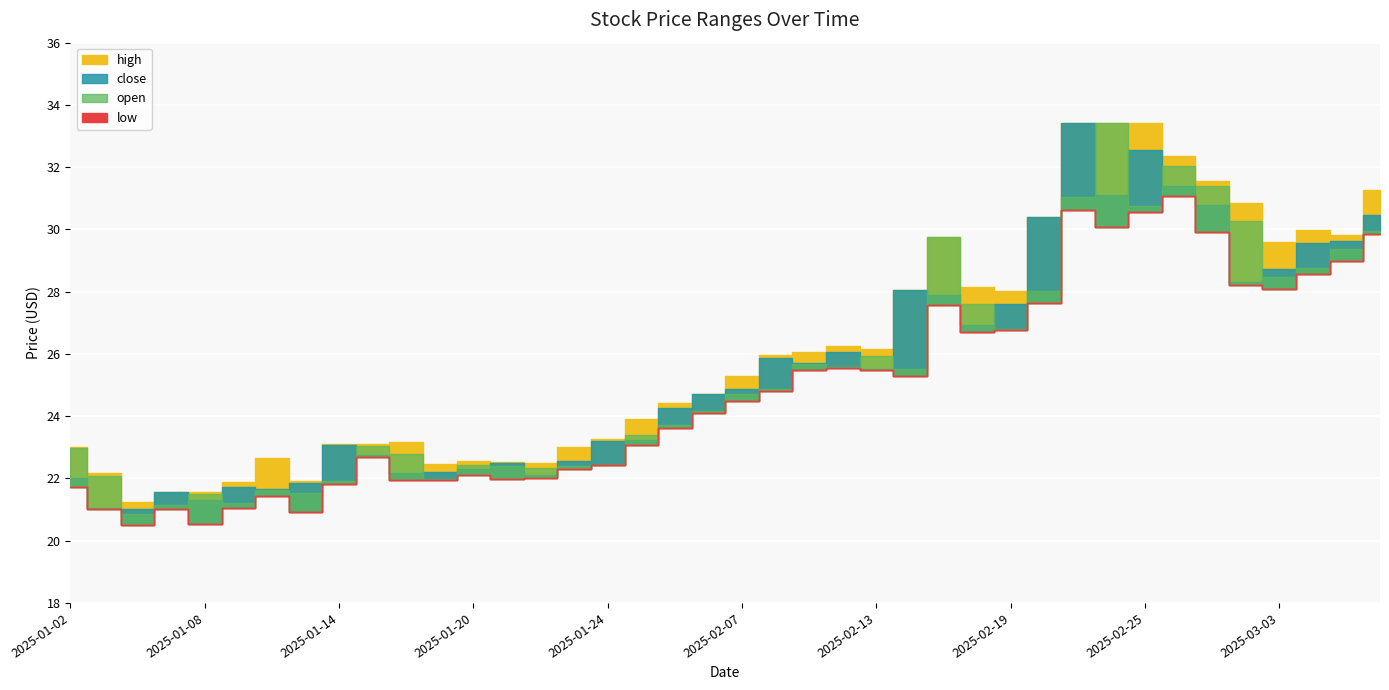

Reading left to right, list all the values displayed in this chart.

high: 23.0	22.2	21.2	21.6	21.6	21.9	22.7	21.9	23.1	23.1	23.2	22.5	22.6	22.5	22.5	23.0	23.3	23.9	24.4	24.7	25.3	26.0	26.1	26.3	26.2	28.1	29.8	28.1	28.0	30.4	33.4	33.4	33.4	32.4	31.5	30.8	29.6	30.0	29.8	31.3
open: 23.0	22.1	20.9	21.1	21.5	21.2	21.6	21.5	21.9	23.0	22.8	22.0	22.4	22.4	22.3	22.4	22.4	23.4	23.7	24.2	24.7	24.9	25.7	25.6	25.9	25.5	29.8	27.6	26.8	28.0	31.1	33.4	30.8	32.0	31.4	30.3	28.5	28.8	29.4	29.9
close: 22.0	21.1	21.0	21.6	21.3	21.7	21.6	21.9	23.1	22.7	22.2	22.2	22.3	22.5	22.1	22.6	23.2	23.2	24.3	24.7	24.9	25.9	25.7	26.1	25.5	28.1	27.9	26.9	27.6	30.4	33.4	31.1	32.5	31.4	30.8	28.3	28.7	29.6	29.6	30.5
low: 21.7	21.0	20.5	21.0	20.6	21.0	21.4	20.9	21.8	22.7	21.9	21.9	22.1	22.0	22.0	22.3	22.4	23.1	23.6	24.1	24.5	24.8	25.5	25.6	25.5	25.3	27.6	26.7	26.8	27.6	30.6	30.1	30.6	31.1	29.9	28.2	28.1	28.6	29.0	29.9